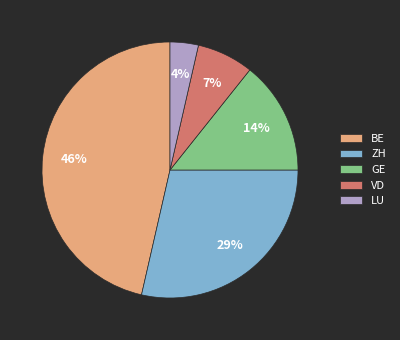

Between ZH and LU, which is larger?

ZH